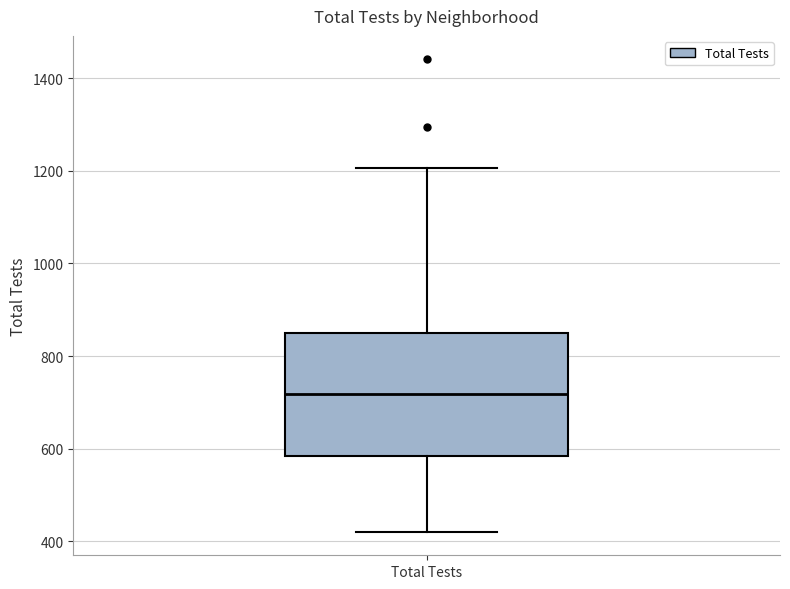

Transcribe this box plot: give where the median line is, the range the box spans, and where the two whiskers end, as read against the y-axis. The values are not printed on the chart, so give them approximately, as read against the axis.

median 720, box 580 to 840, whiskers 420 to 1200